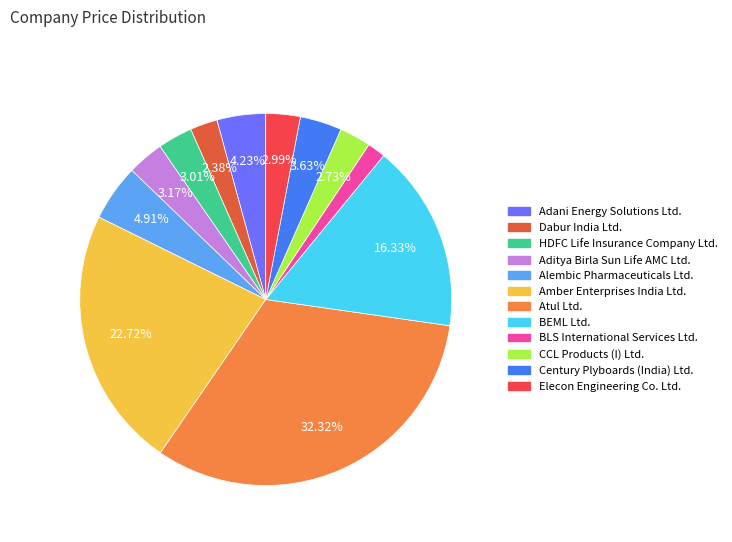

To the nearest percent, what is the difference between the Elecon Engineering Co. Ltd. and BLS International Services Ltd. slice percentages?

1%